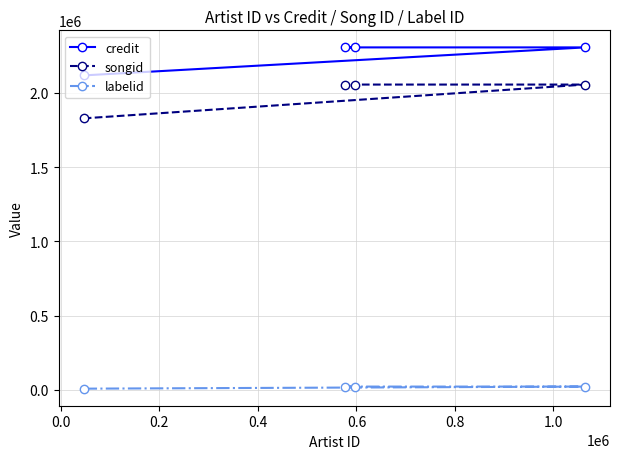

True or false: labelid and songid cross at least once.

False